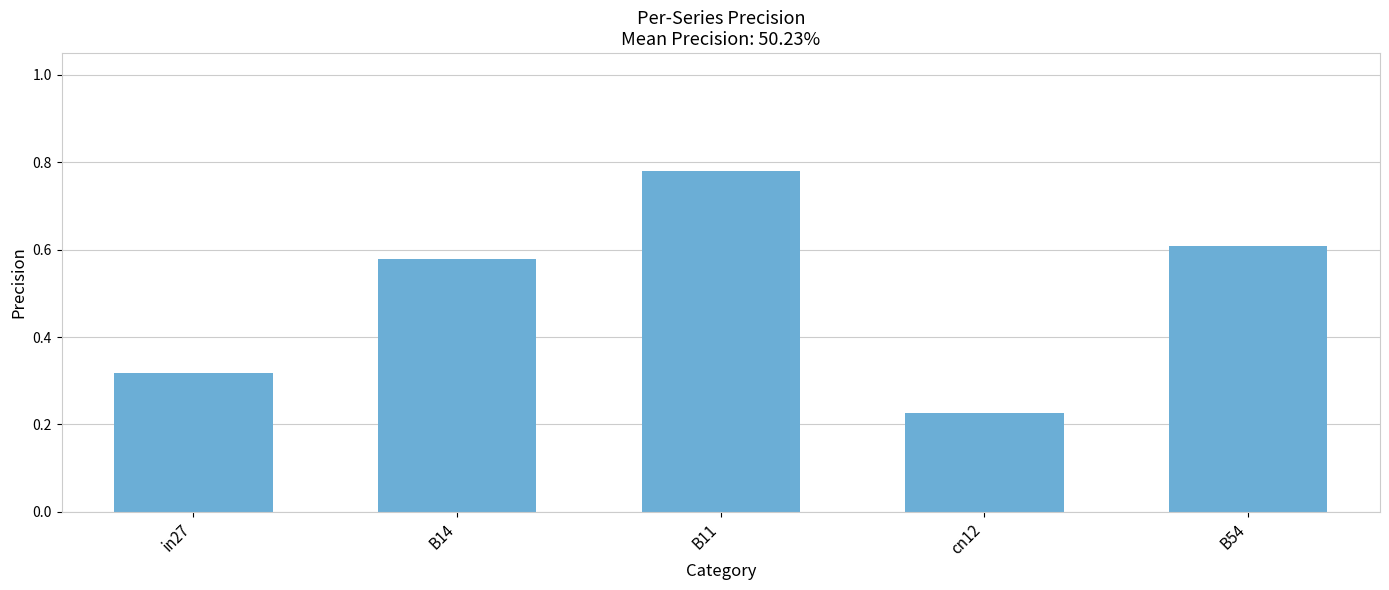

Rank the categories by value from highest to lowest.

B11, B54, B14, in27, cn12